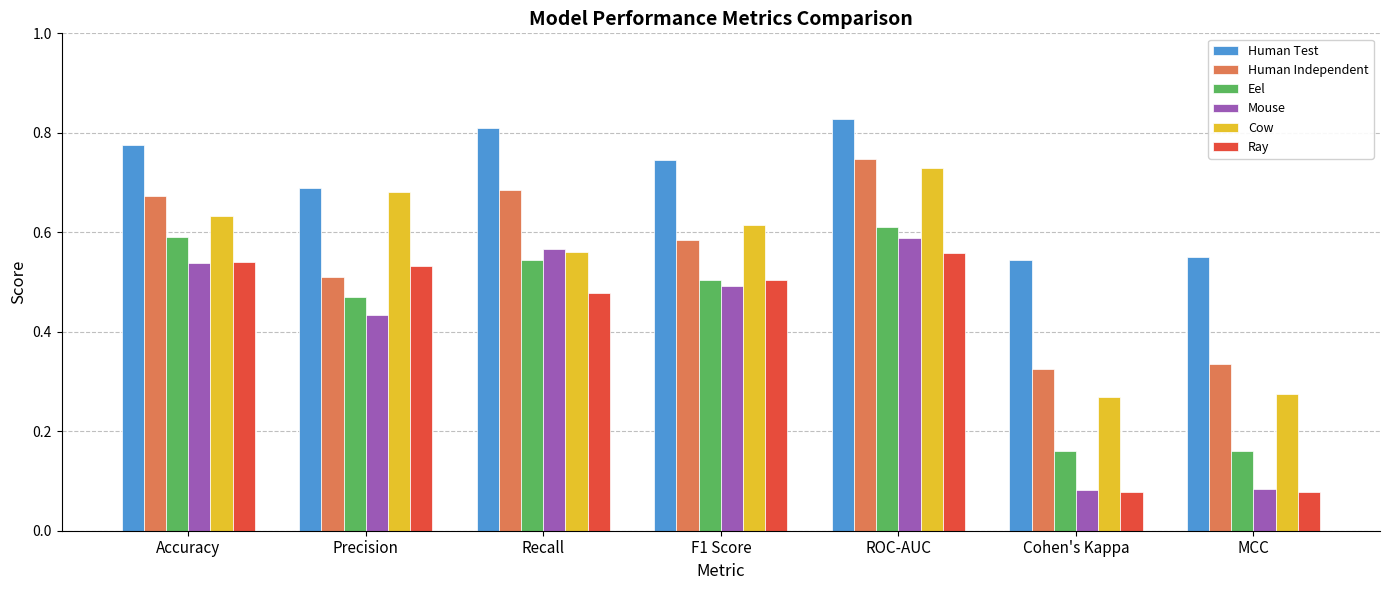

How many Cow values are between 0 and 1?

7